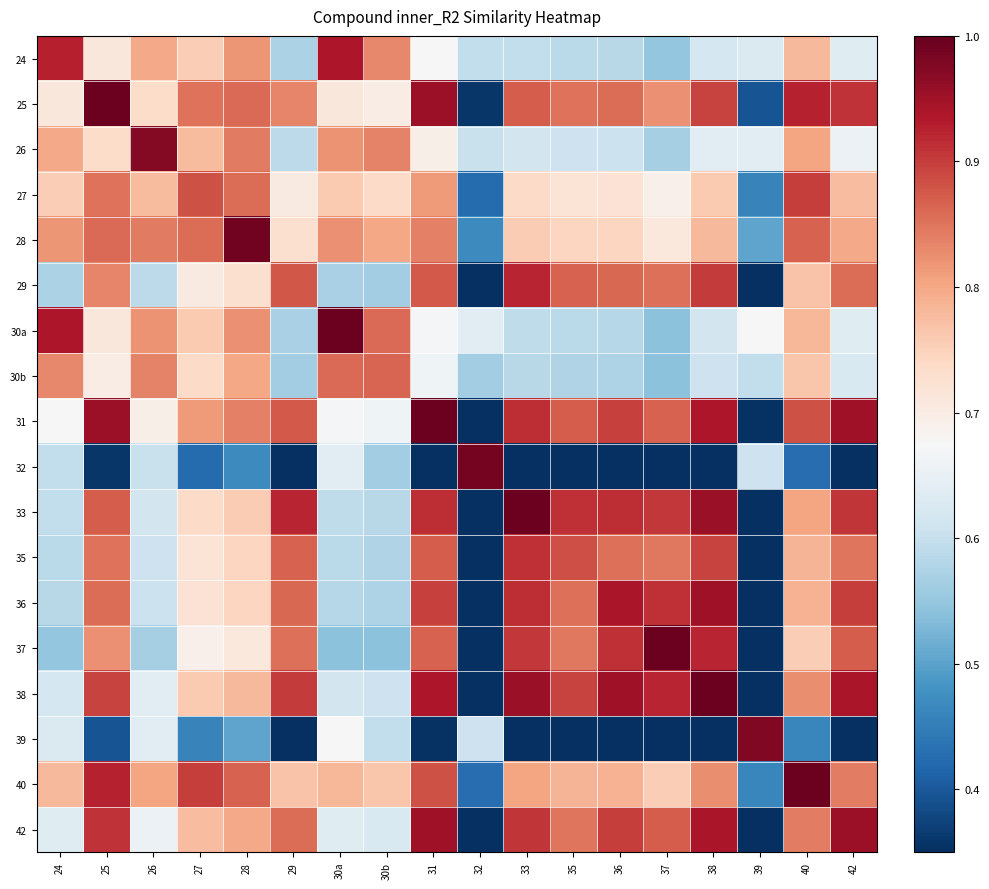

At which category is the sum across all series the highest?

25